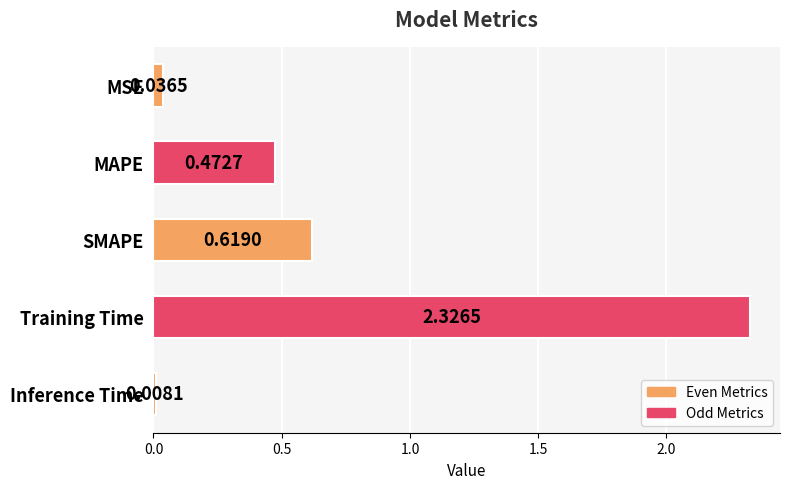

List the labels in order of value, largest first.

Training Time, SMAPE, MAPE, MSE, Inference Time